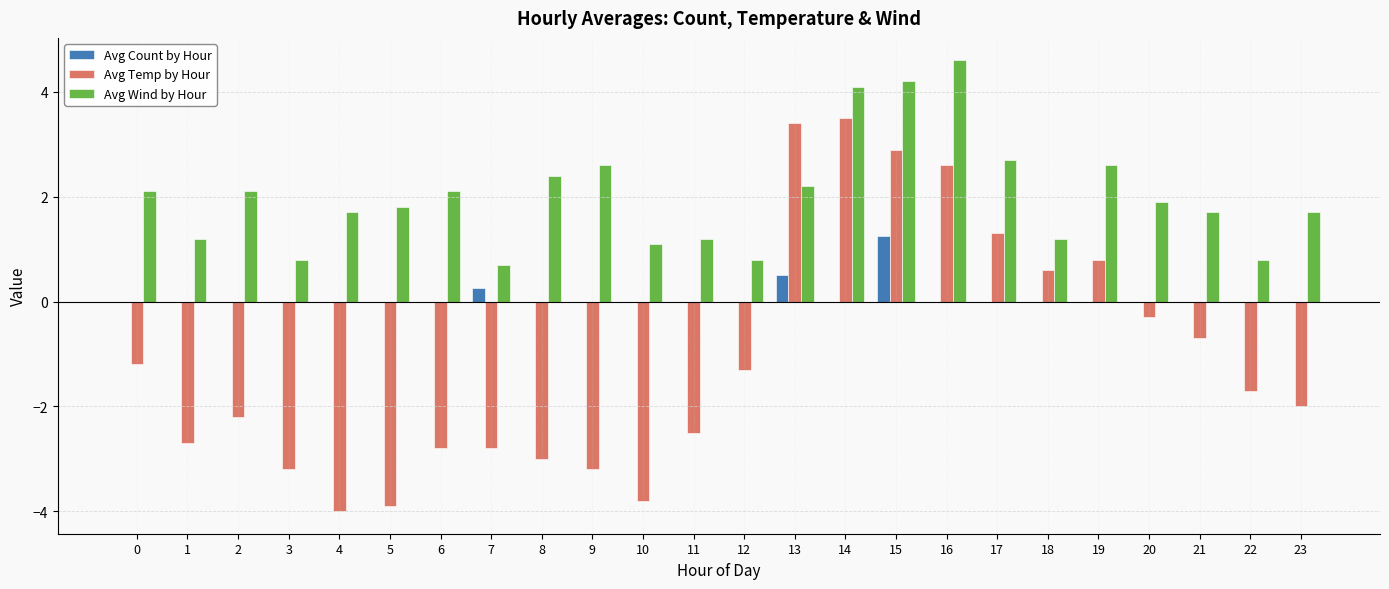

Are the bars grouped side by side (vs. stacked)?

Yes